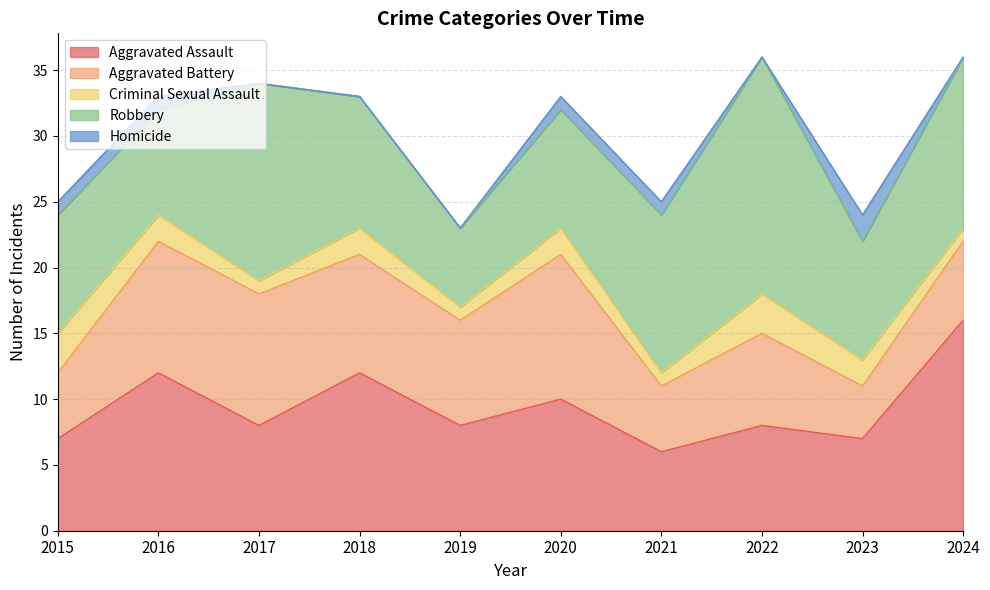

Reading left to right, what are all the values shown in this chart?

Aggravated Assault: 7	12	8	12	8	10	6	8	7	16
Aggravated Battery: 5	10	10	9	8	11	5	7	4	6
Criminal Sexual Assault: 3	2	1	2	1	2	1	3	2	1
Robbery: 9	8	15	10	6	9	12	18	9	13
Homicide: 1	1	0	0	0	1	1	0	2	0